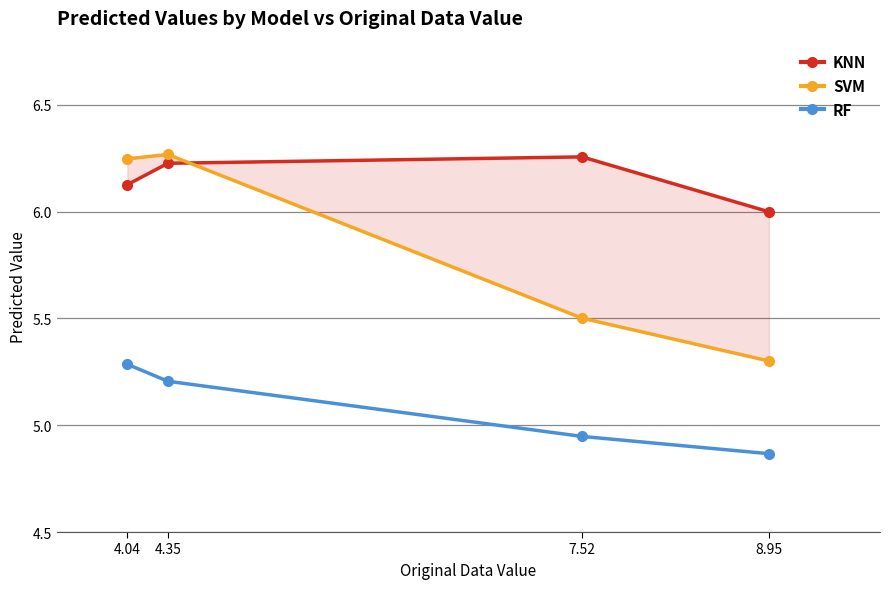

Between which two adjacent categories do SVM and KNN first intersect?

4.35 and 7.52